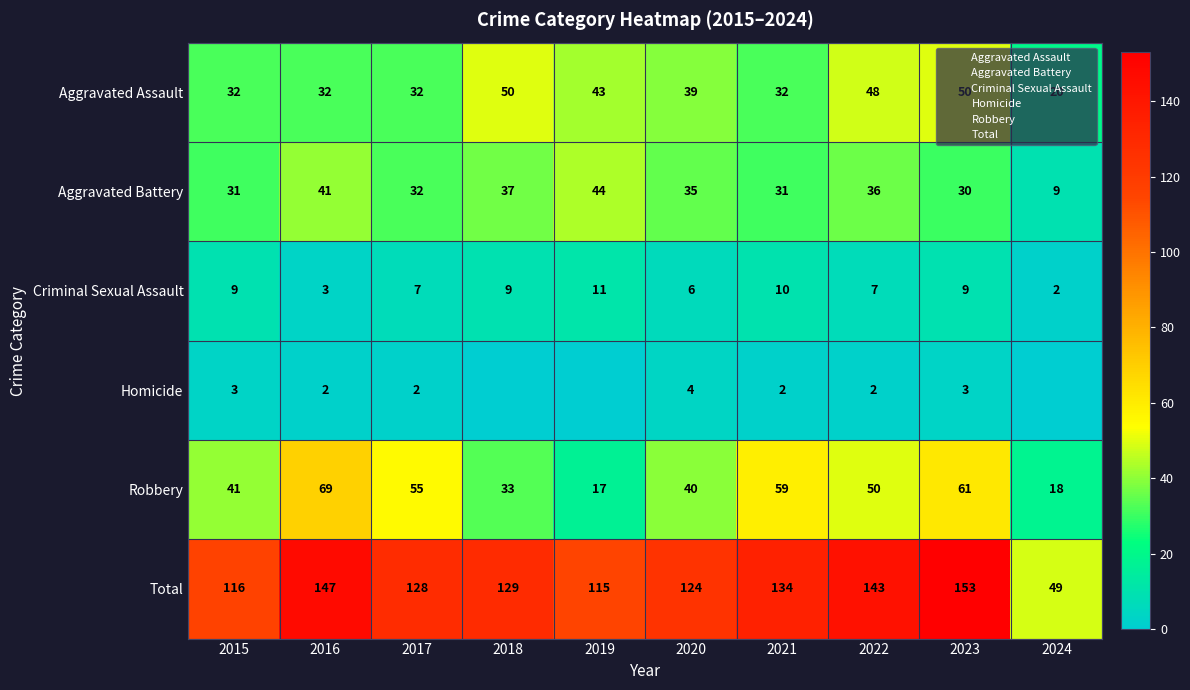

What is the sum of the Robbery values at 2016 and 2019?

86